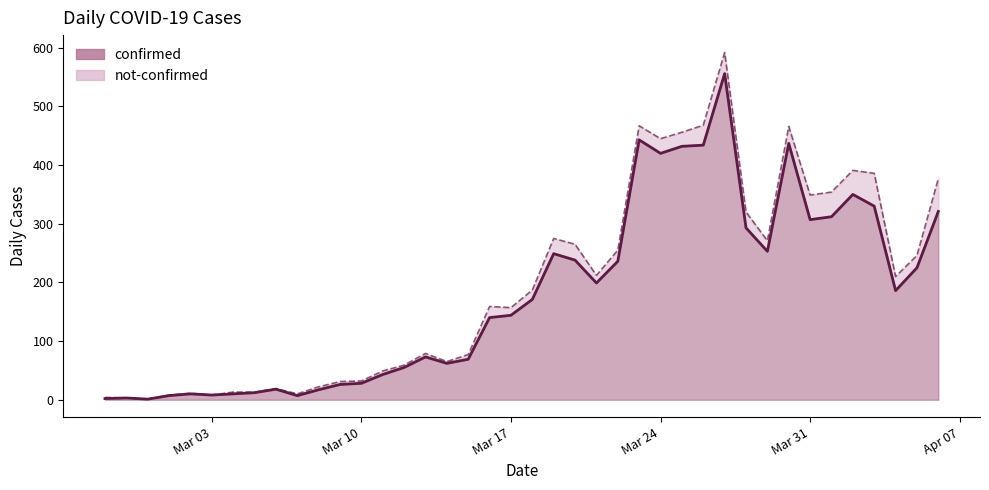

What is the value of the 3rd point from the left?

1